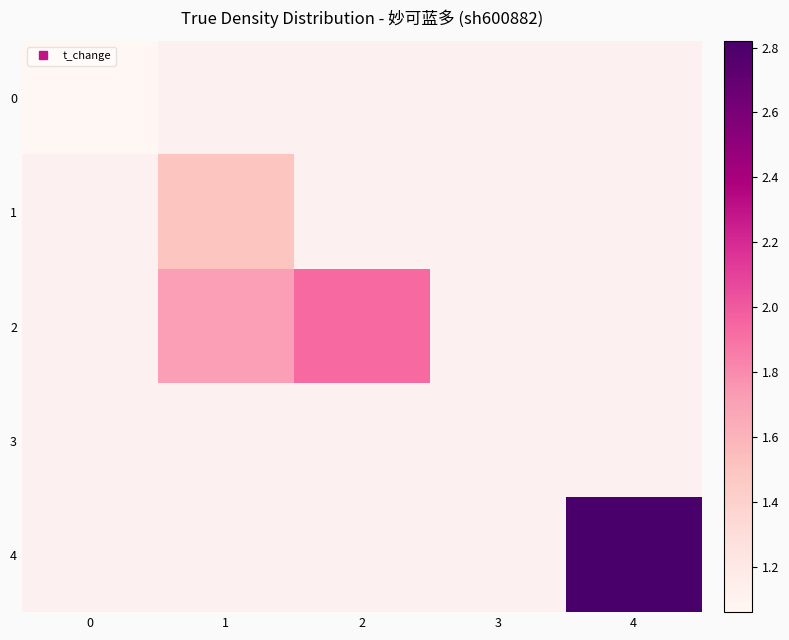

At how many categories does at least one series exceed 2?

1